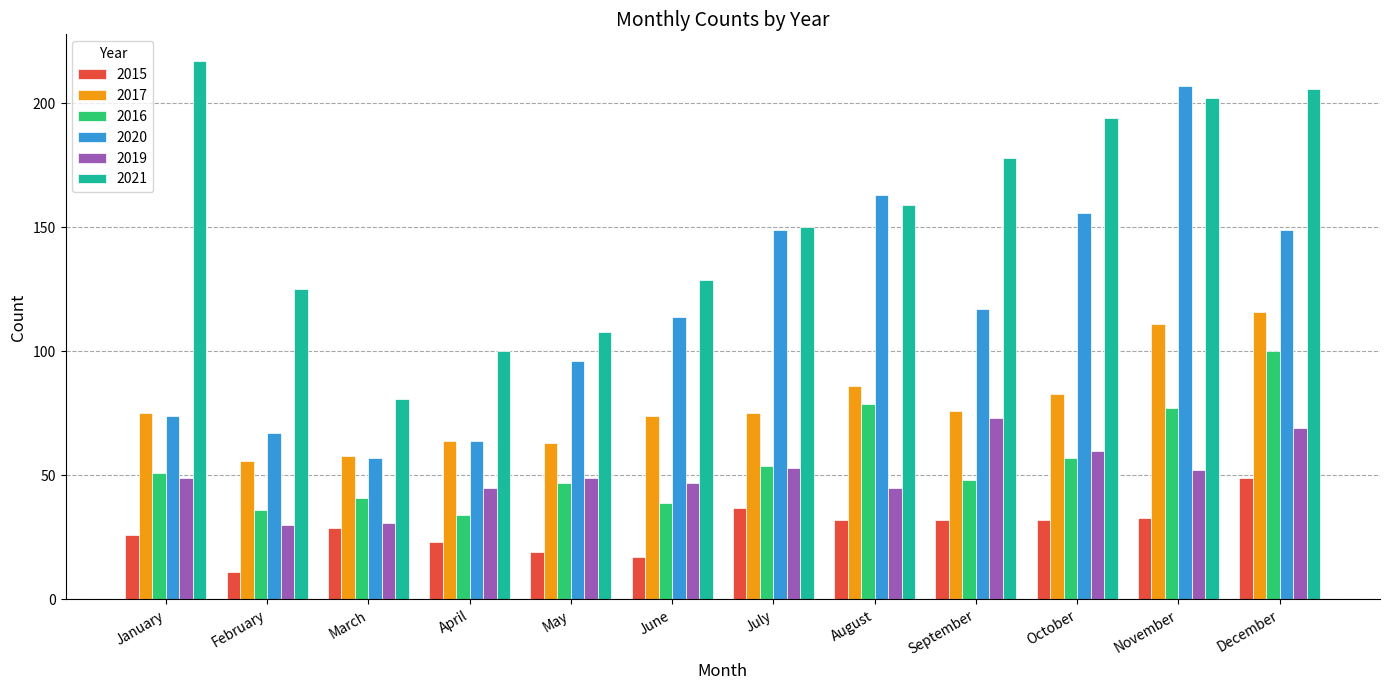

What is the greatest value displayed?

217